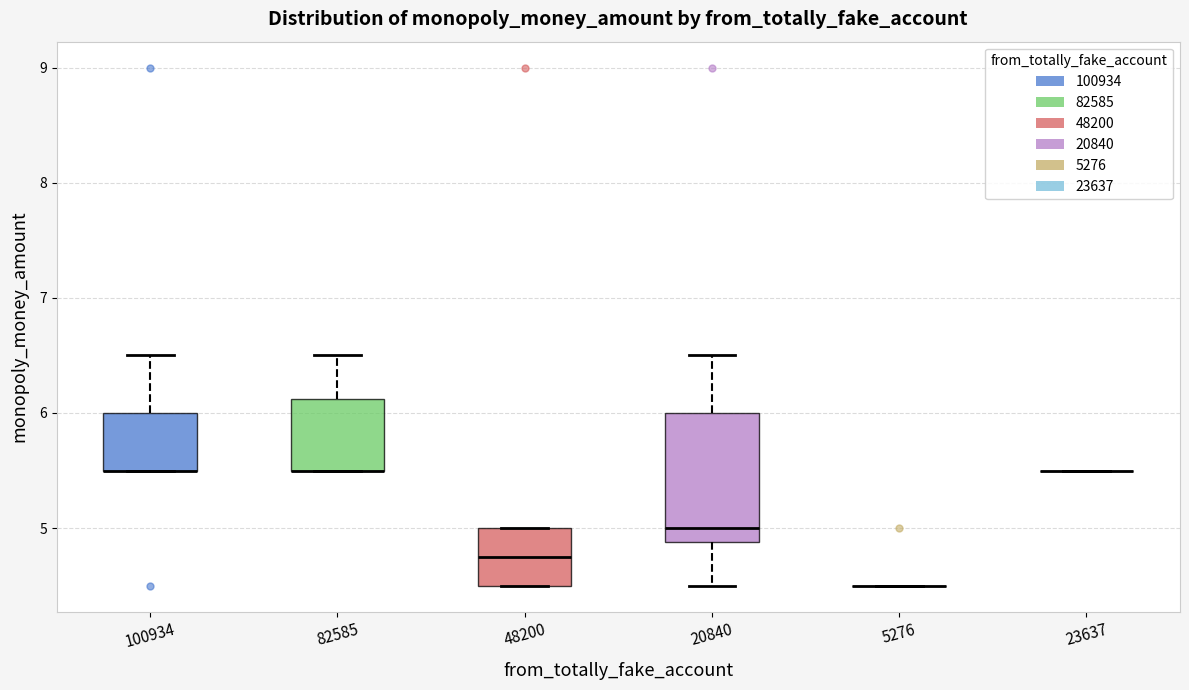

Which box is the tallest, from its lower edge to its upper edge?

20840